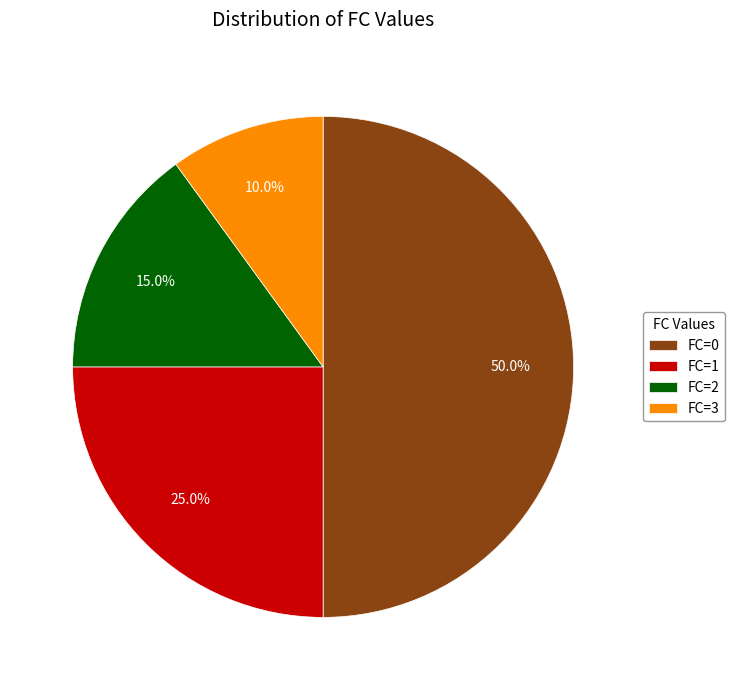

Which slice is the largest?

FC=0